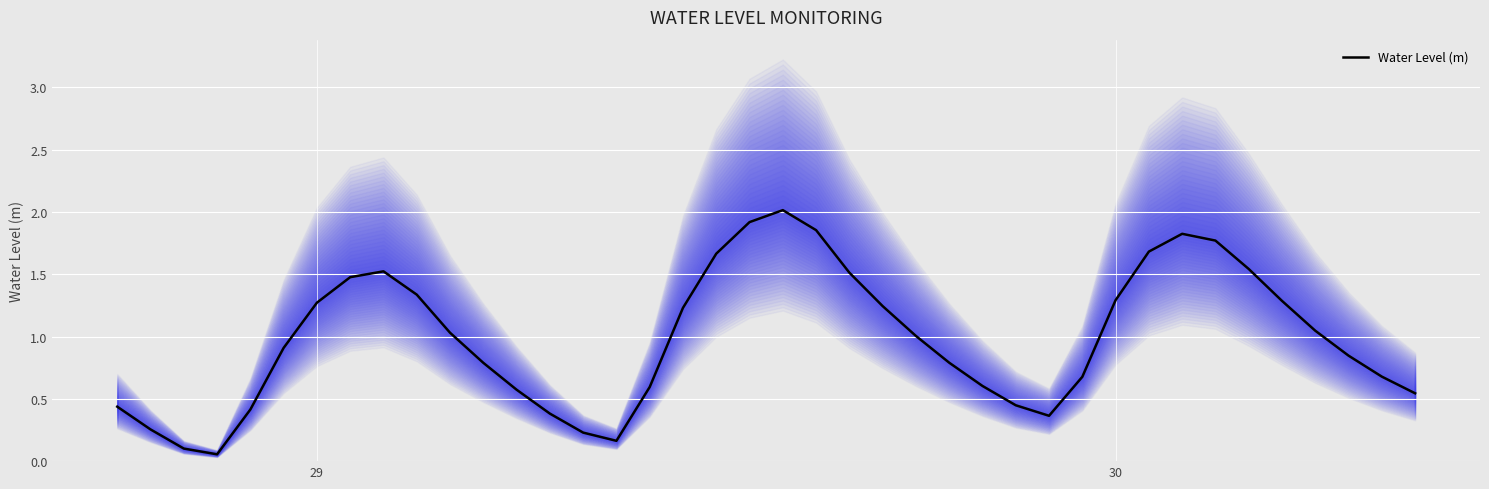

How many categories are shown in the chart?

40